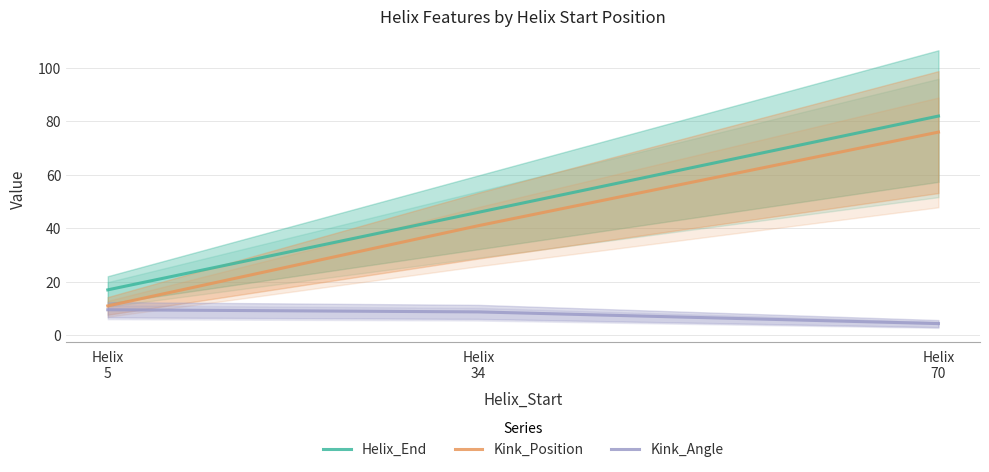

What is the sum of the Helix_End values at Helix
70 and Helix
5?

99.0